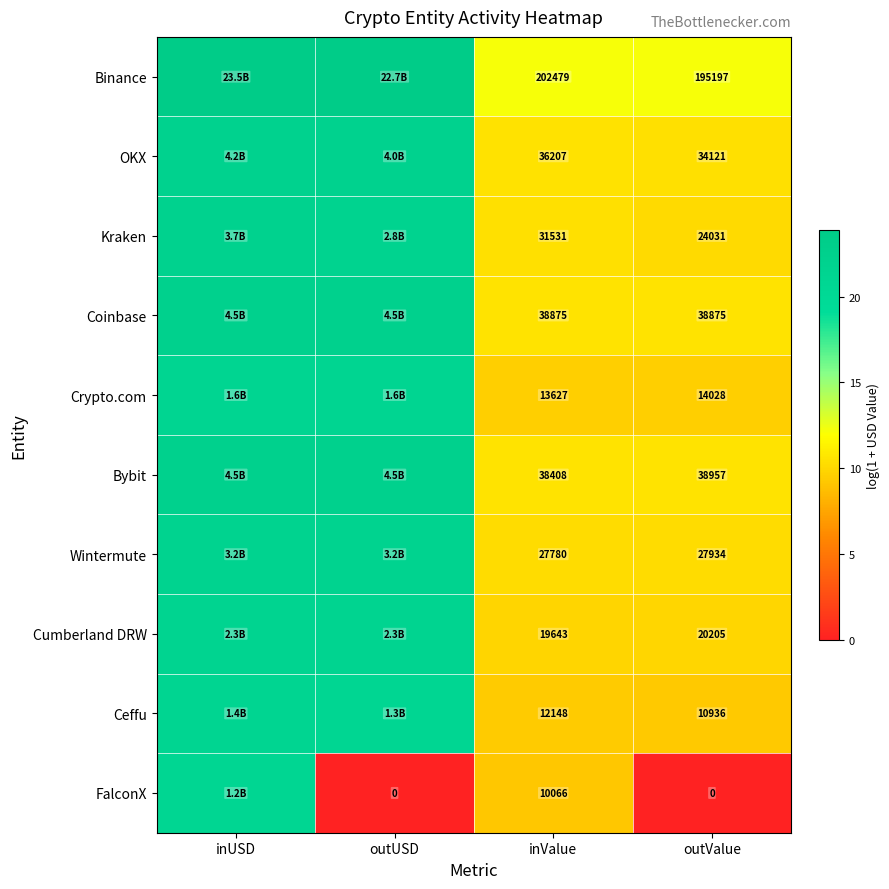

Is it true that Coinbase equals 4.6 at outValue?

False